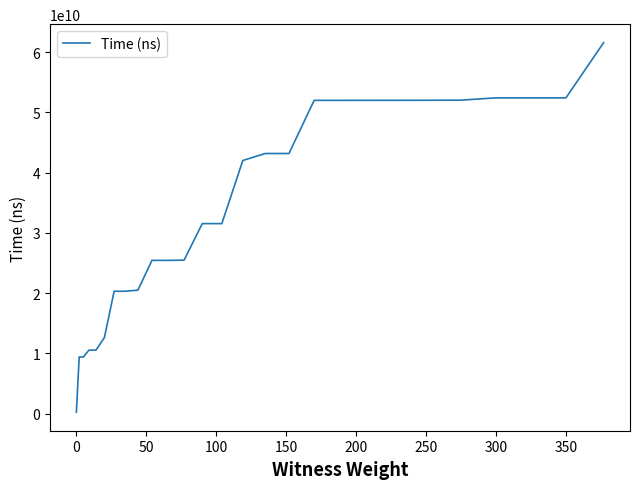

What is the maximum value shown in the chart?

61590983100